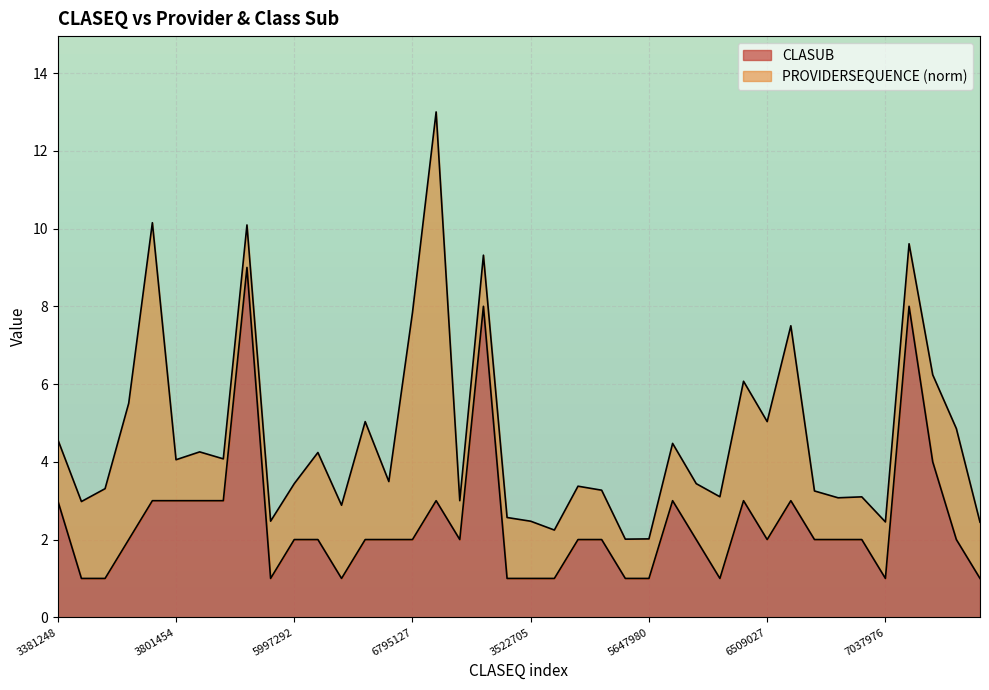

How many values are between 1 and 3?

36